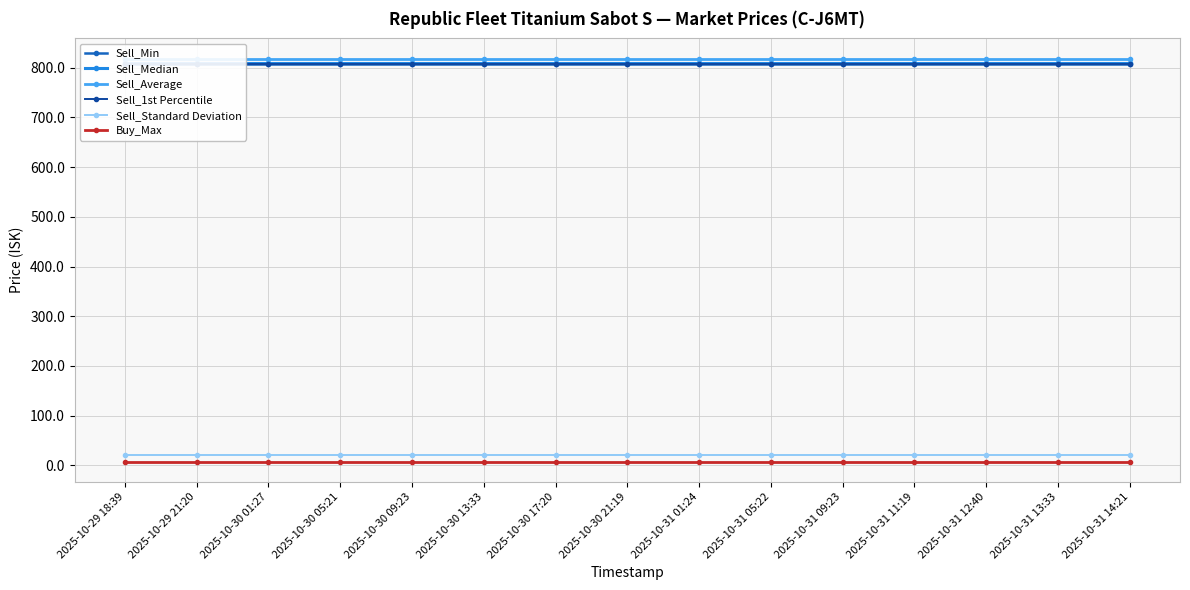

What is the value of the Sell_Min point at the 8th from the left?

808.1